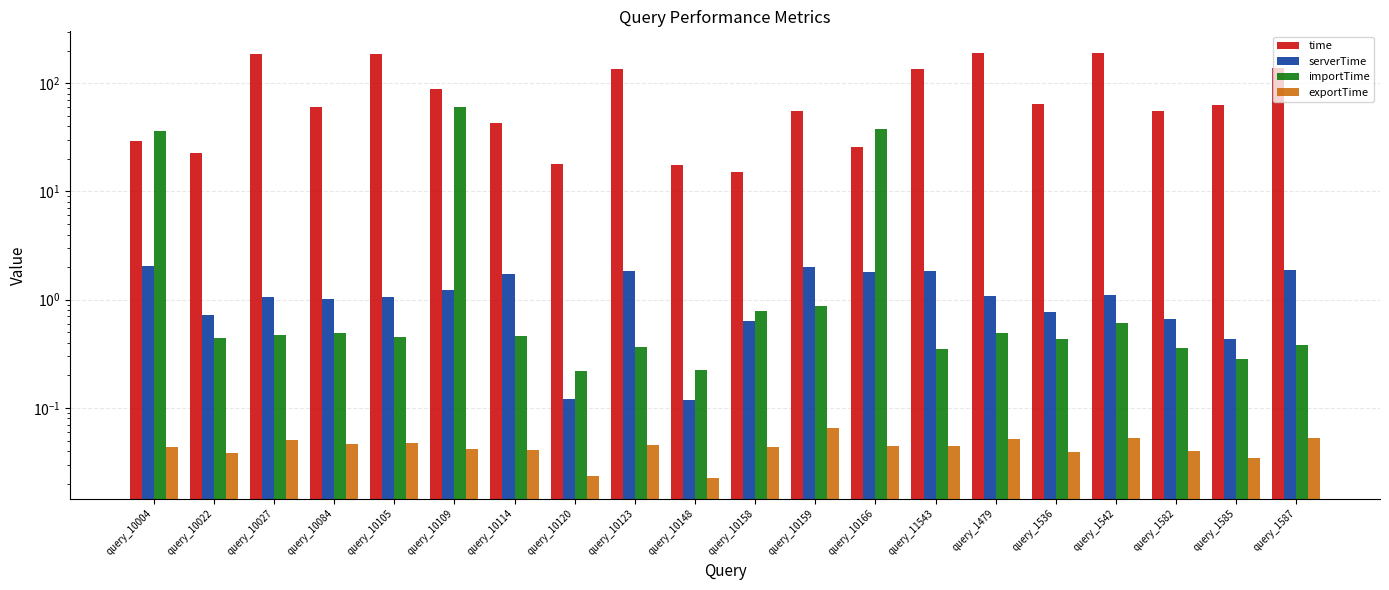

What is the label of the 6th bar from the right?

query_1479